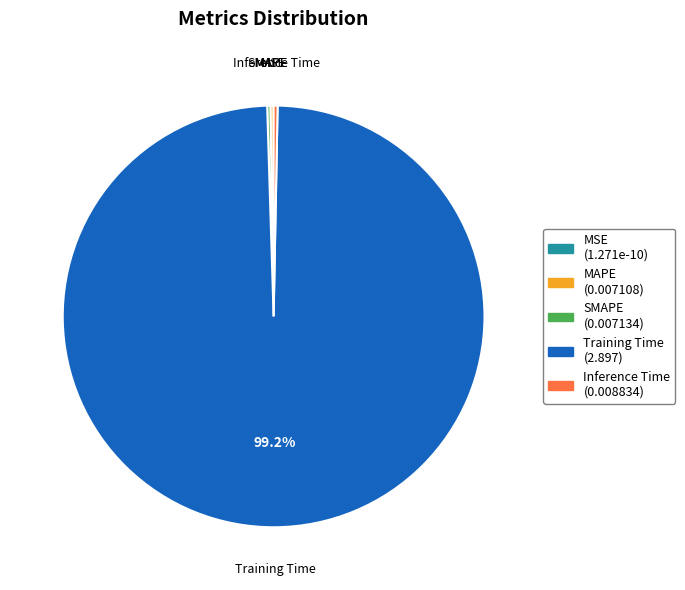

Which slice is the largest?

Training Time